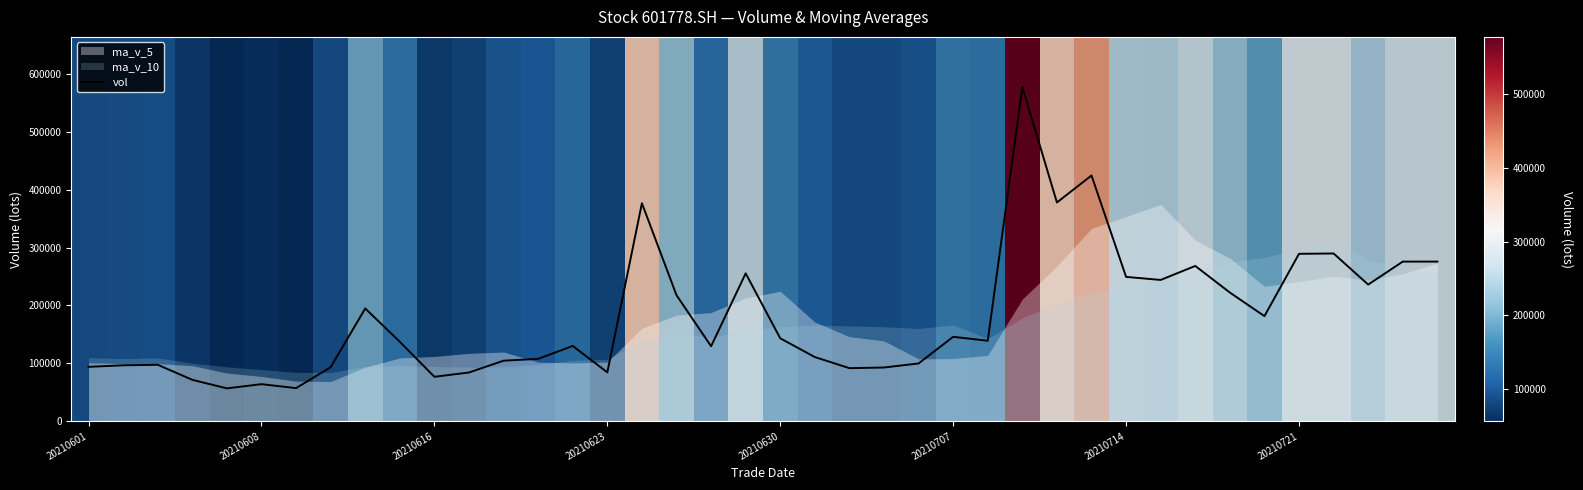

What is the minimum value for vol?

56689.6